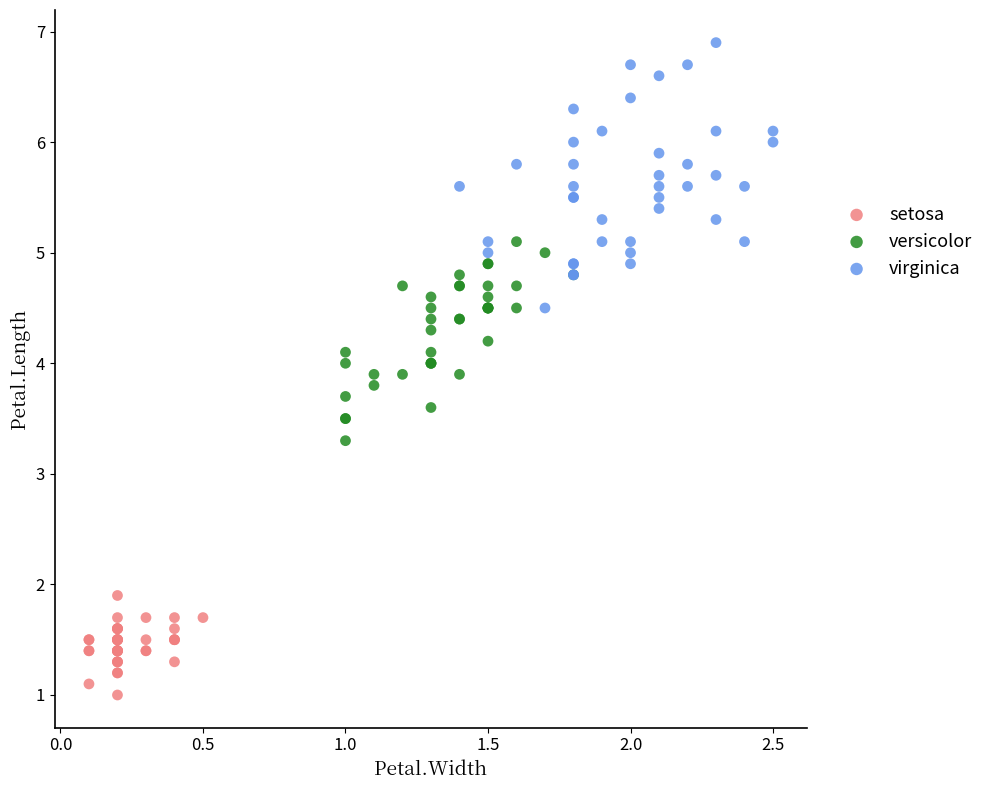

Which series has the widest spread of Y values?

virginica